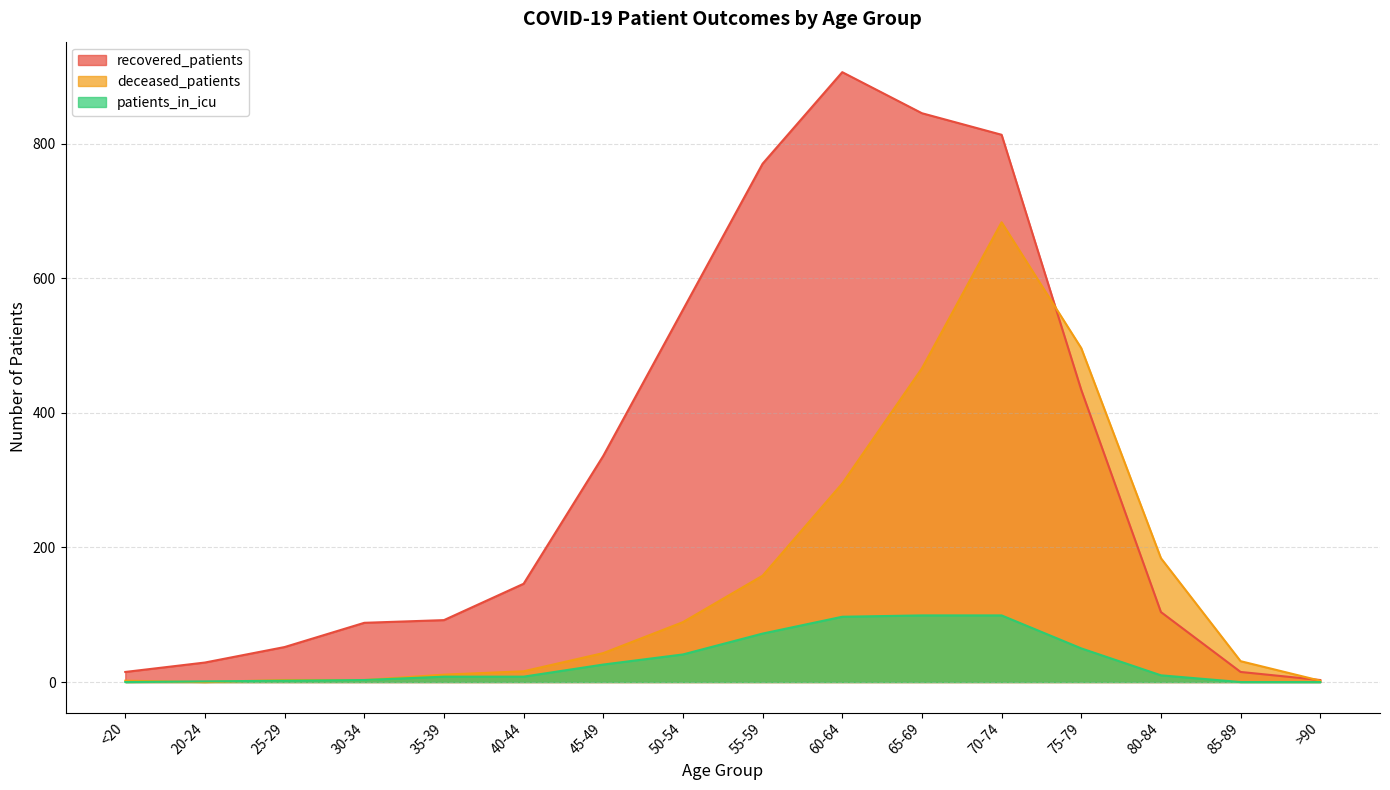

List the series in order of their overall mean, highest first.

recovered_patients, deceased_patients, patients_in_icu